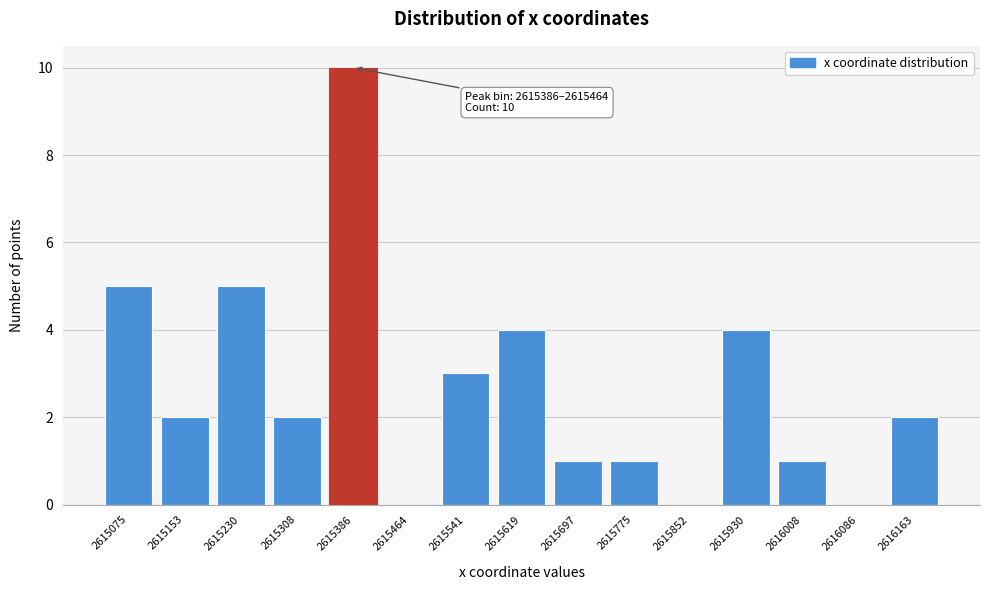

Reading right to left, list all the values displayed in this chart.

2616163=2	2616086=0	2616008=1	2615930=4	2615852=0	2615775=1	2615697=1	2615619=4	2615541=3	2615464=0	2615386=10	2615308=2	2615230=5	2615153=2	2615075=5